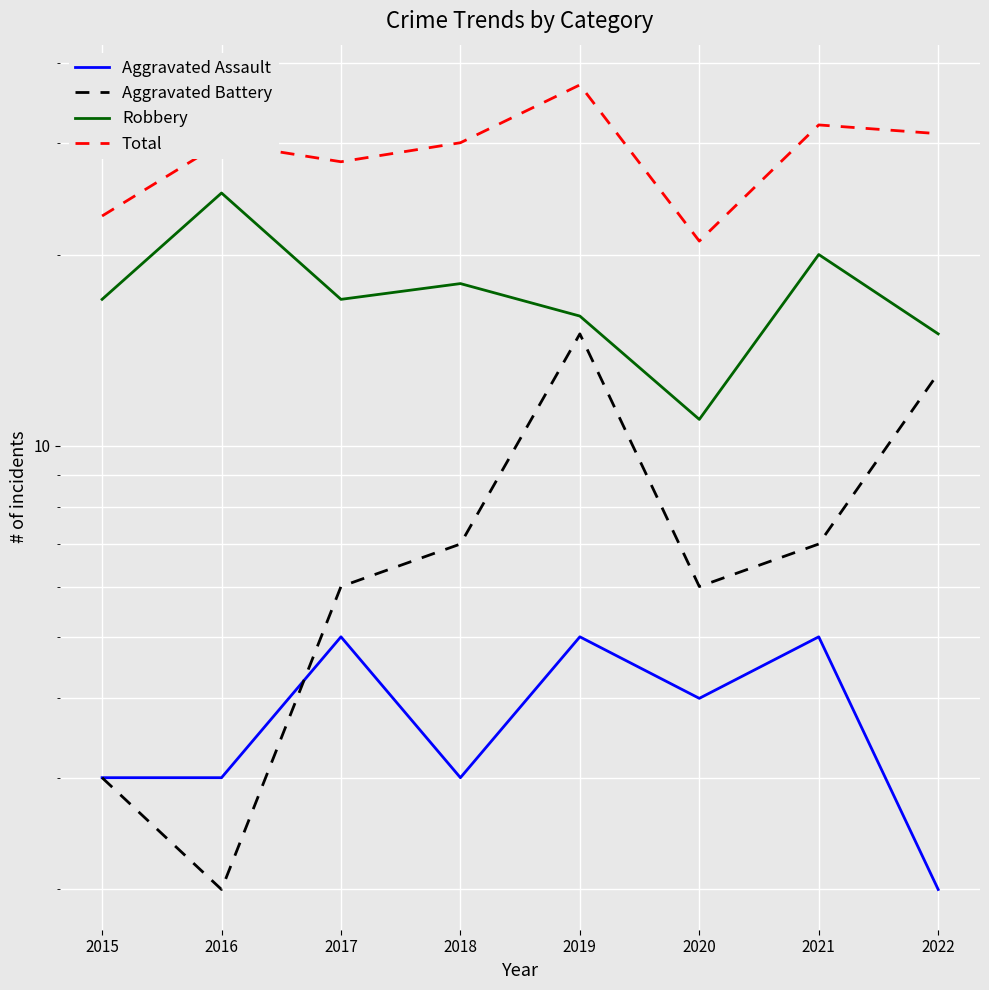

Which series has the largest total across all categories?

Total